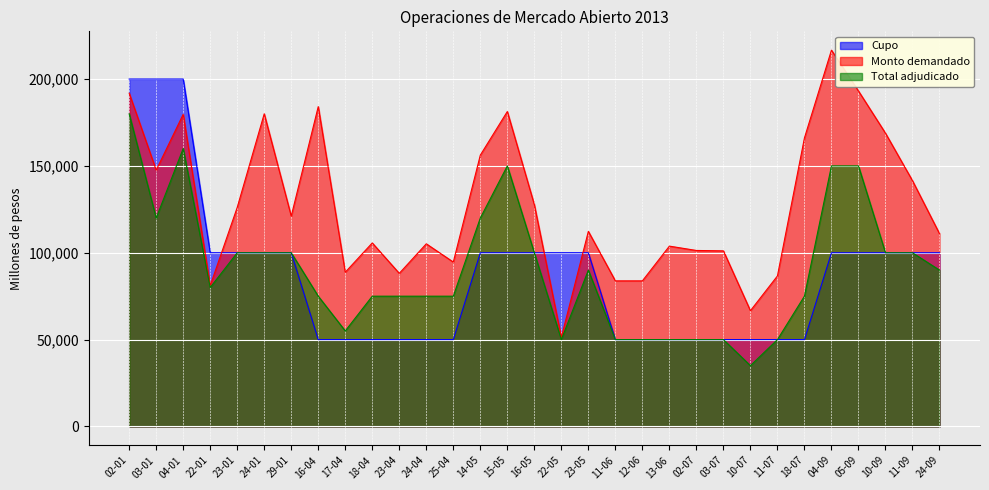

At which label is Monto demandado closest to 133985?

16-05